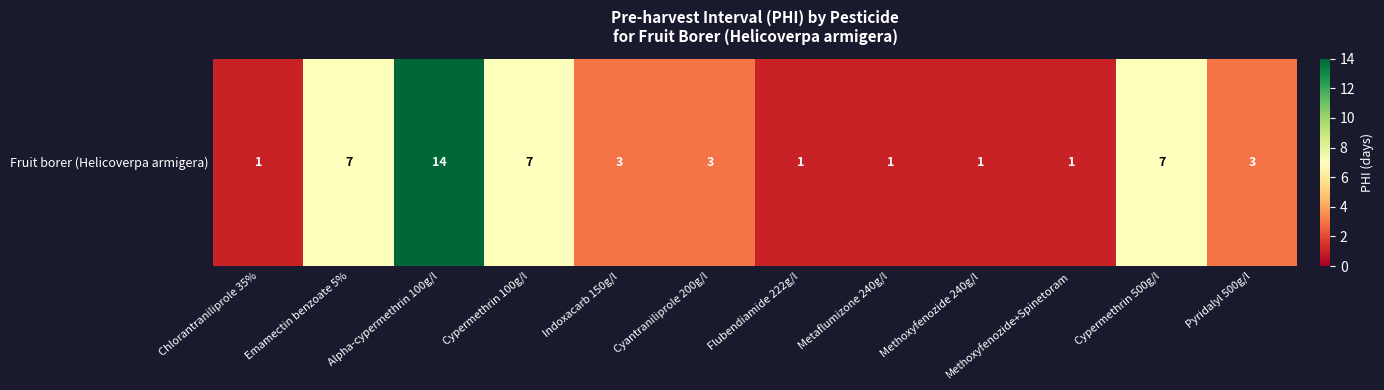

How many values are between 1 and 7?

11